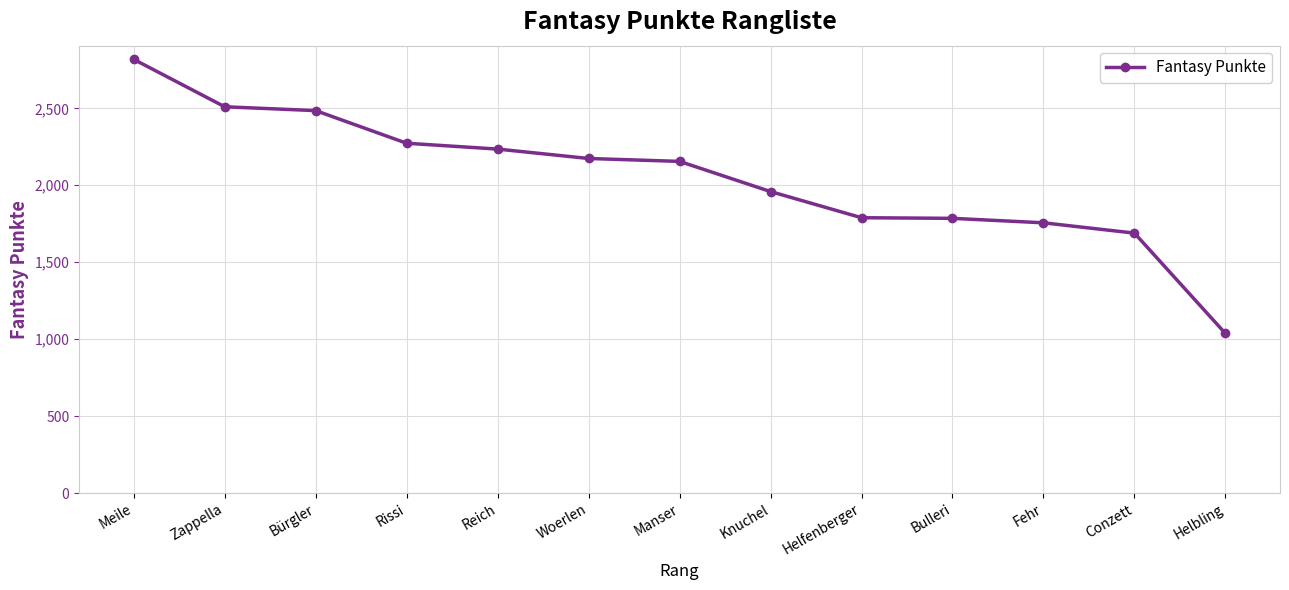

What is the change in value from Helfenberger to Fehr?

-33